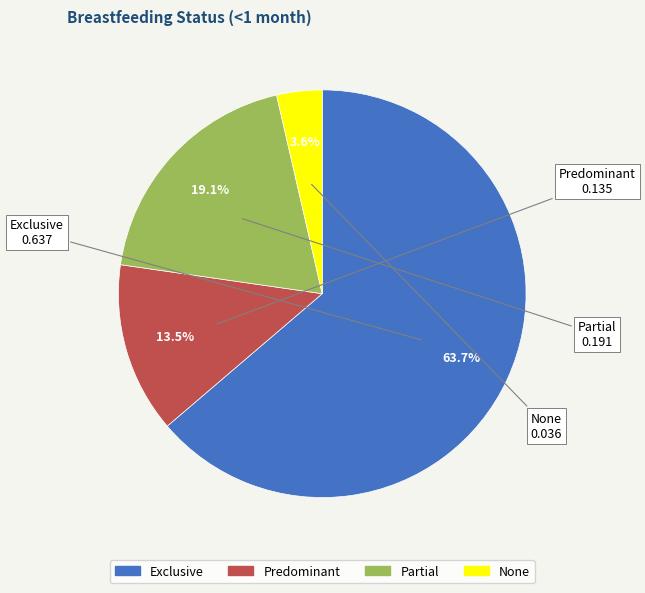

What percentage is the None slice, to the nearest percent?

4%